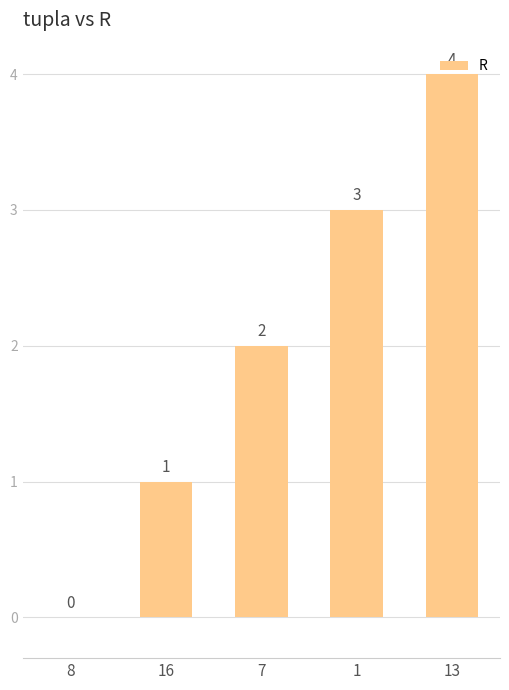

Where is the data nearest to the value 2?

7